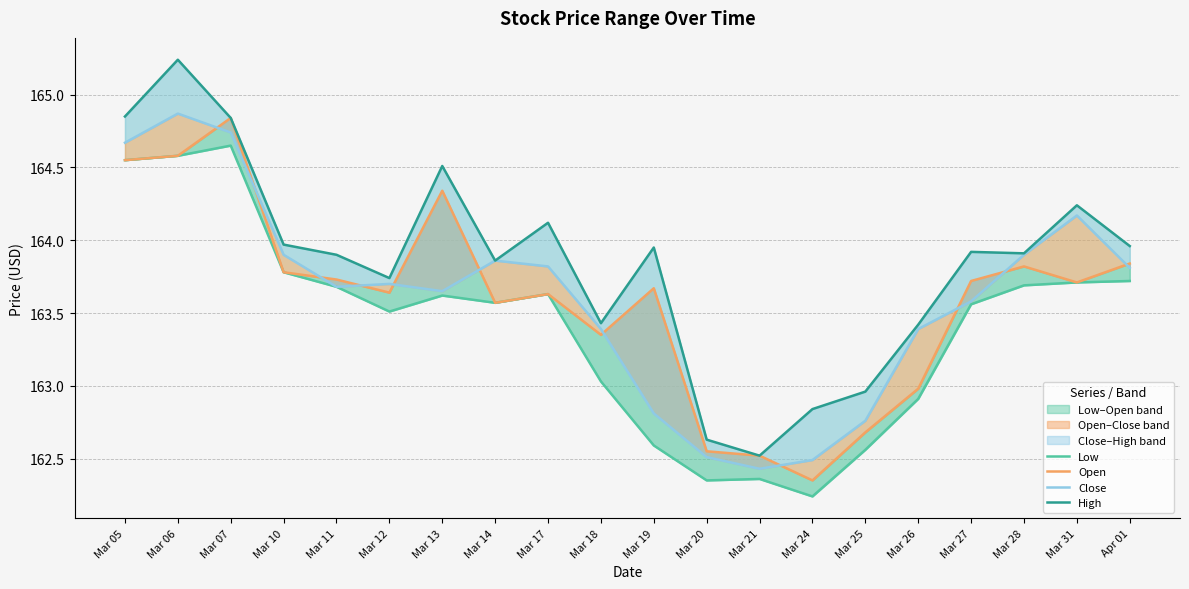

The Low series shows 163.7 at Mar 11. True or false?

True